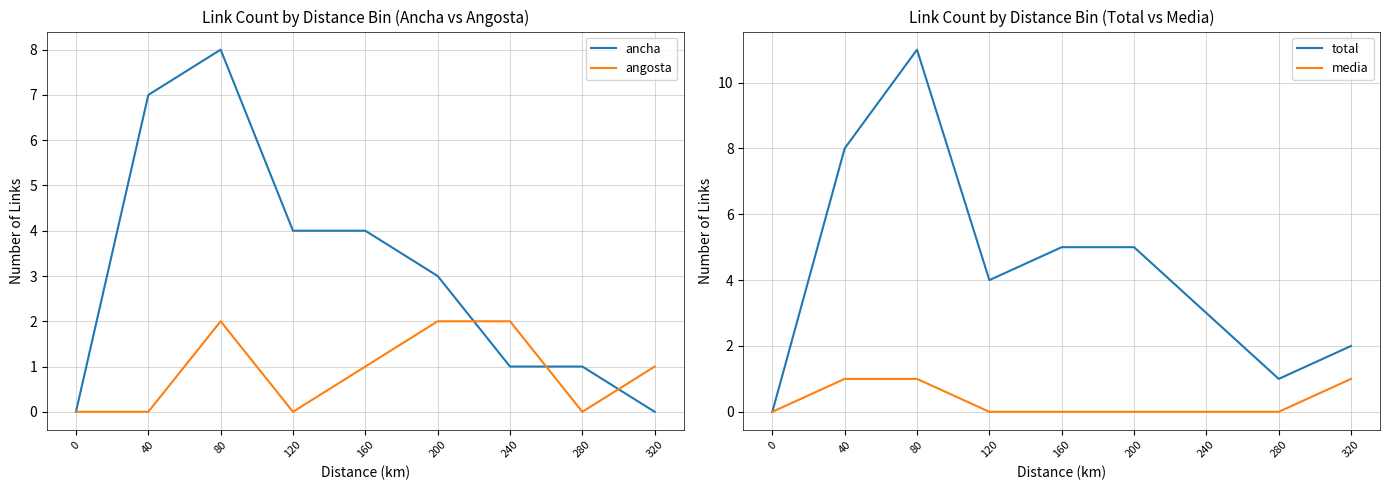

What are all the series names shown in the legend?

ancha, angosta, total, media